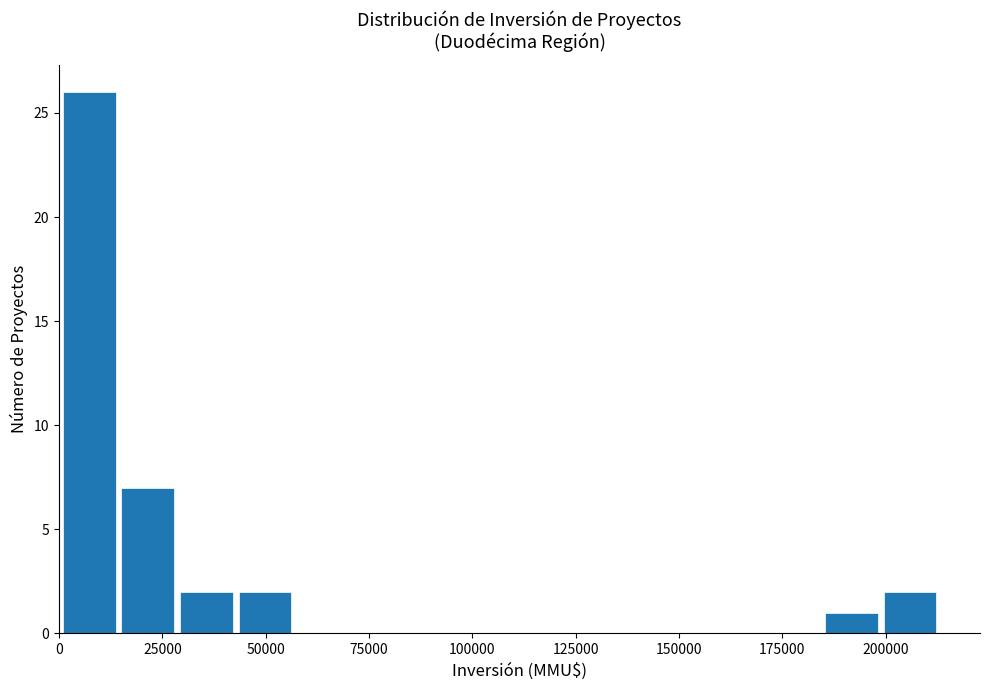

Read against the x-axis, roughly where is the centre of the tallest bar?

5000